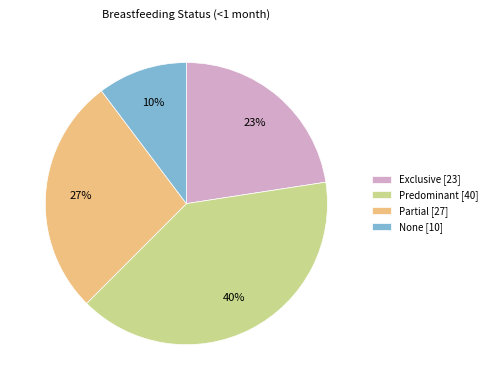

Is it true that Exclusive is 23% of the pie?

True